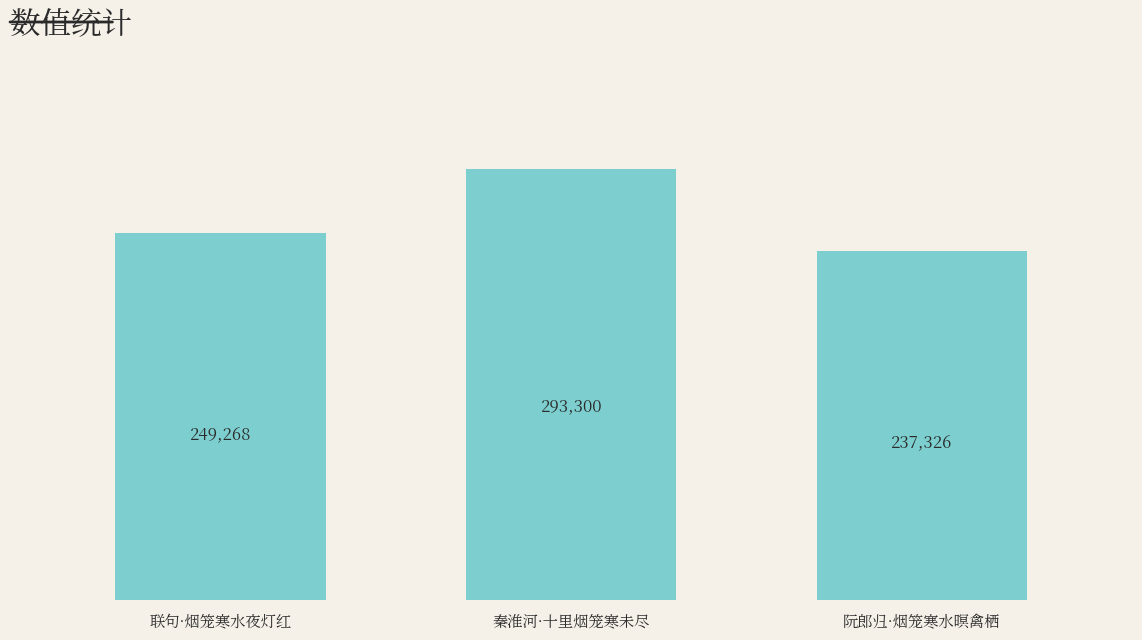

At which category does the chart reach its peak across all series?

秦淮河·十里烟笼寒未尽